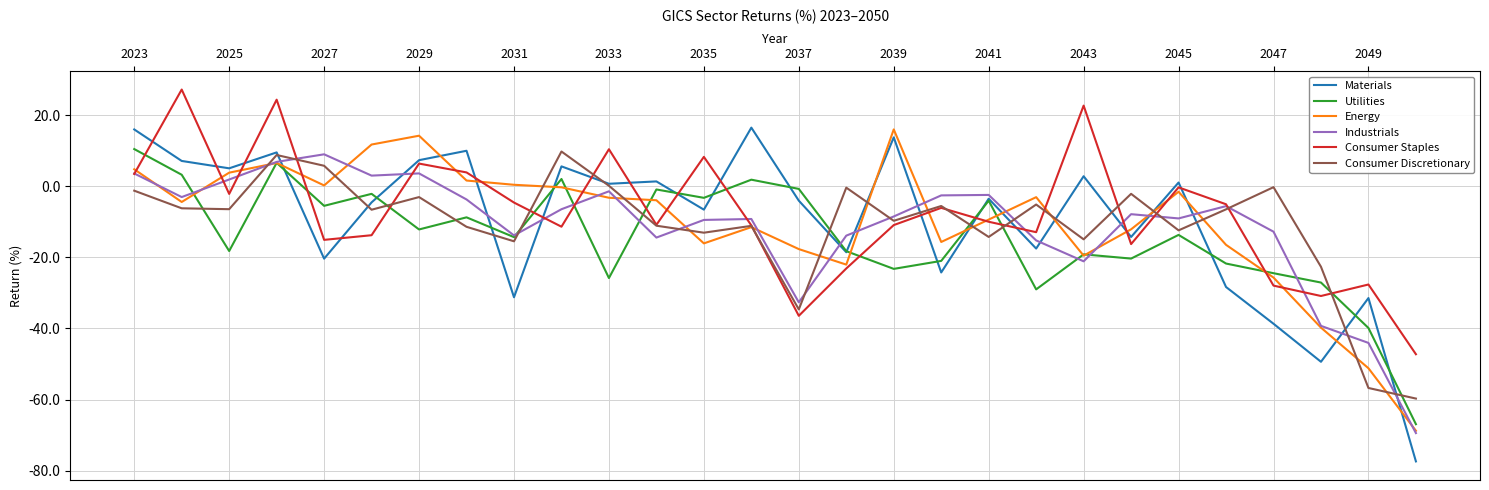

What is the greatest value displayed?

27.2